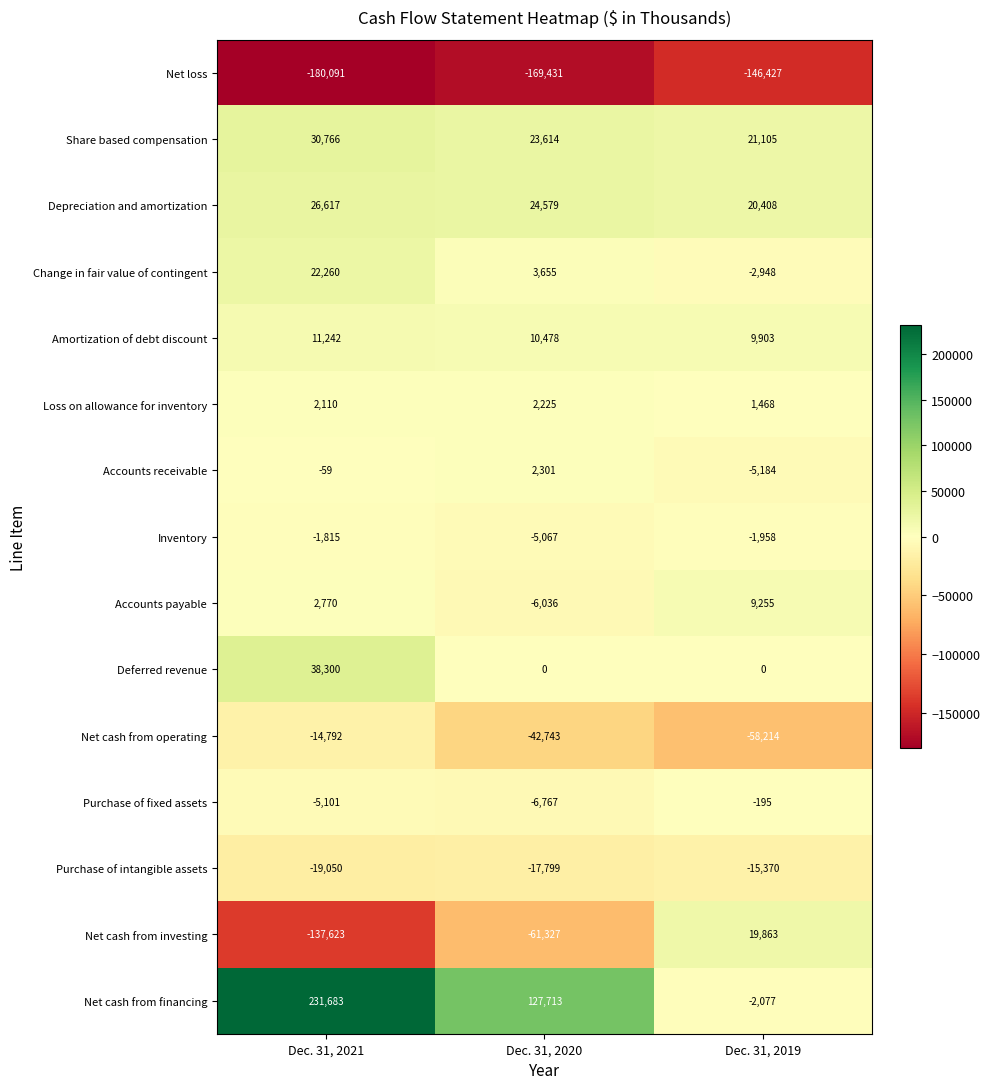

Which series changed the most between Dec. 31, 2021 and Dec. 31, 2020?

Net cash from financing